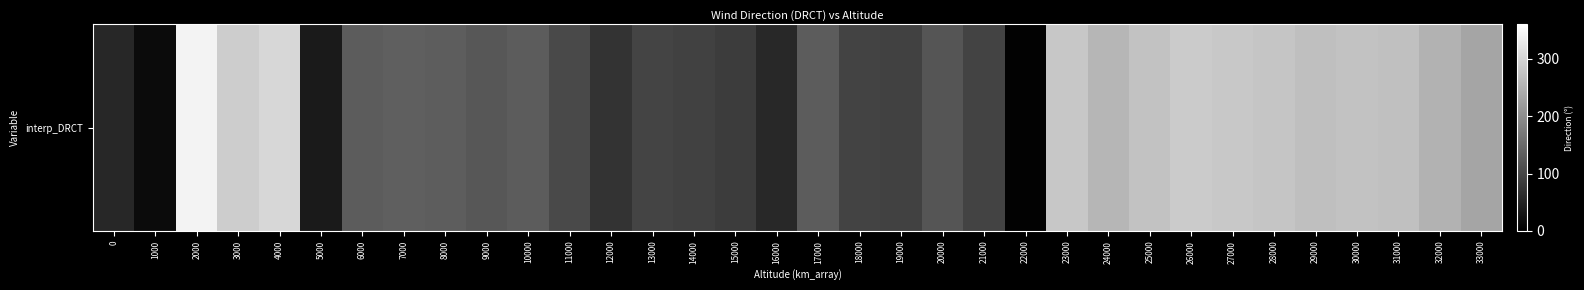

What is the maximum value shown in the chart?

343.1